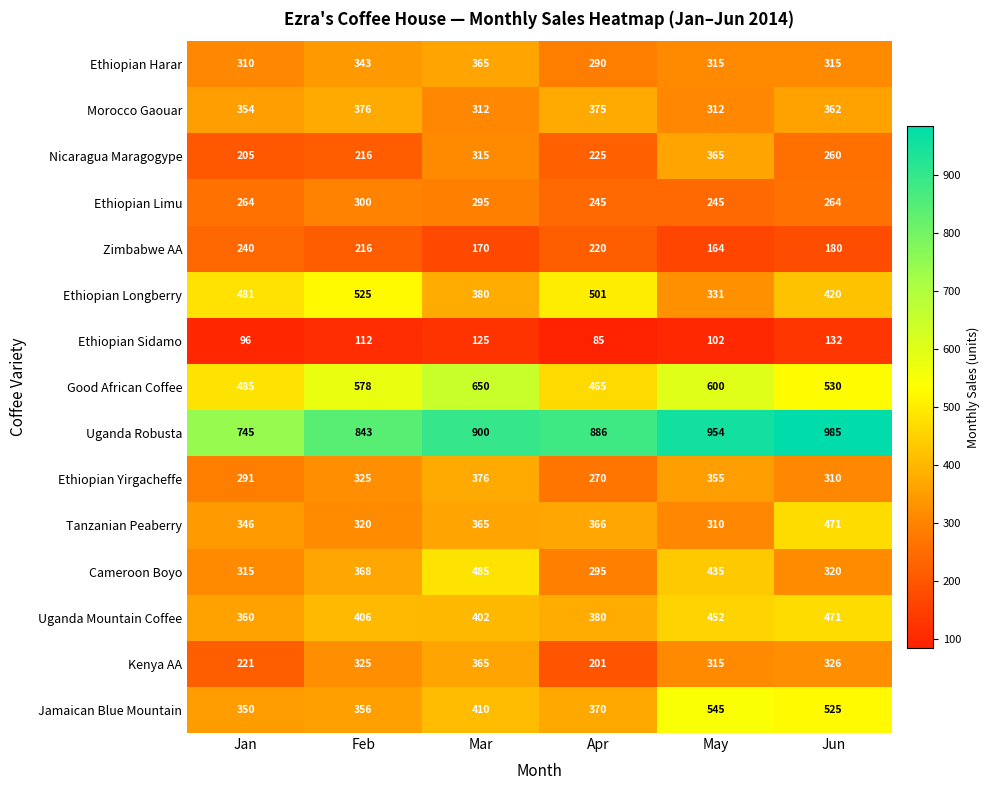

Between Mar and Apr, which series saw the biggest shift?

Cameroon Boyo